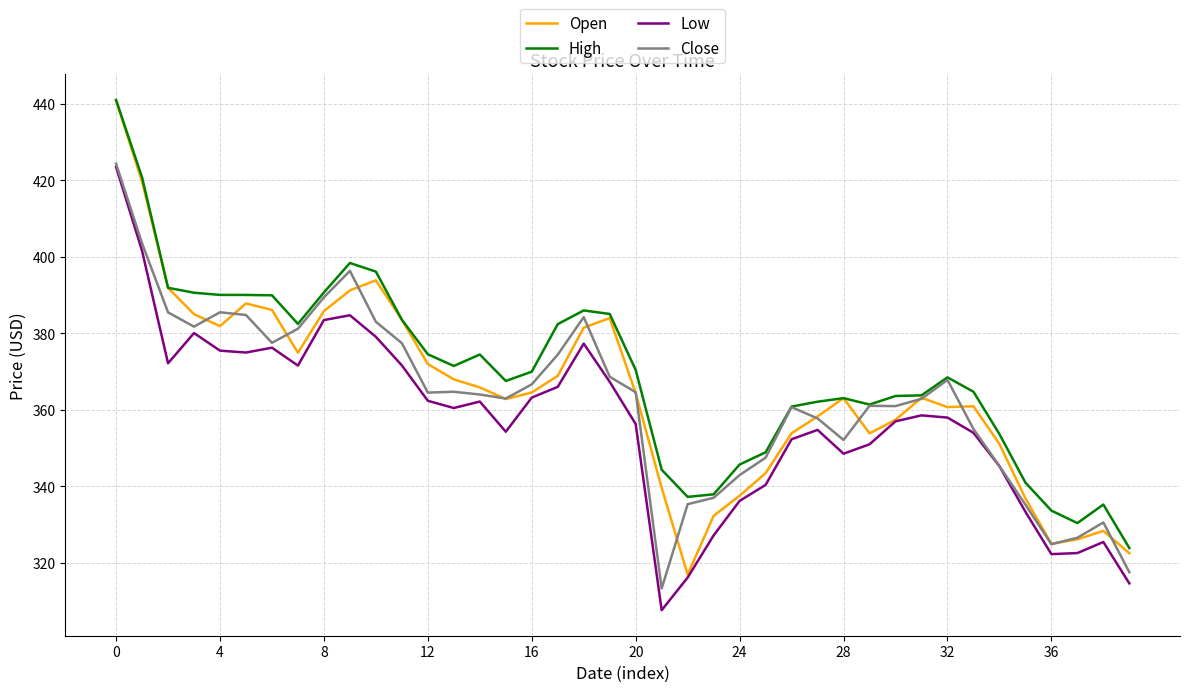

What are all the series names shown in the legend?

Open, High, Low, Close